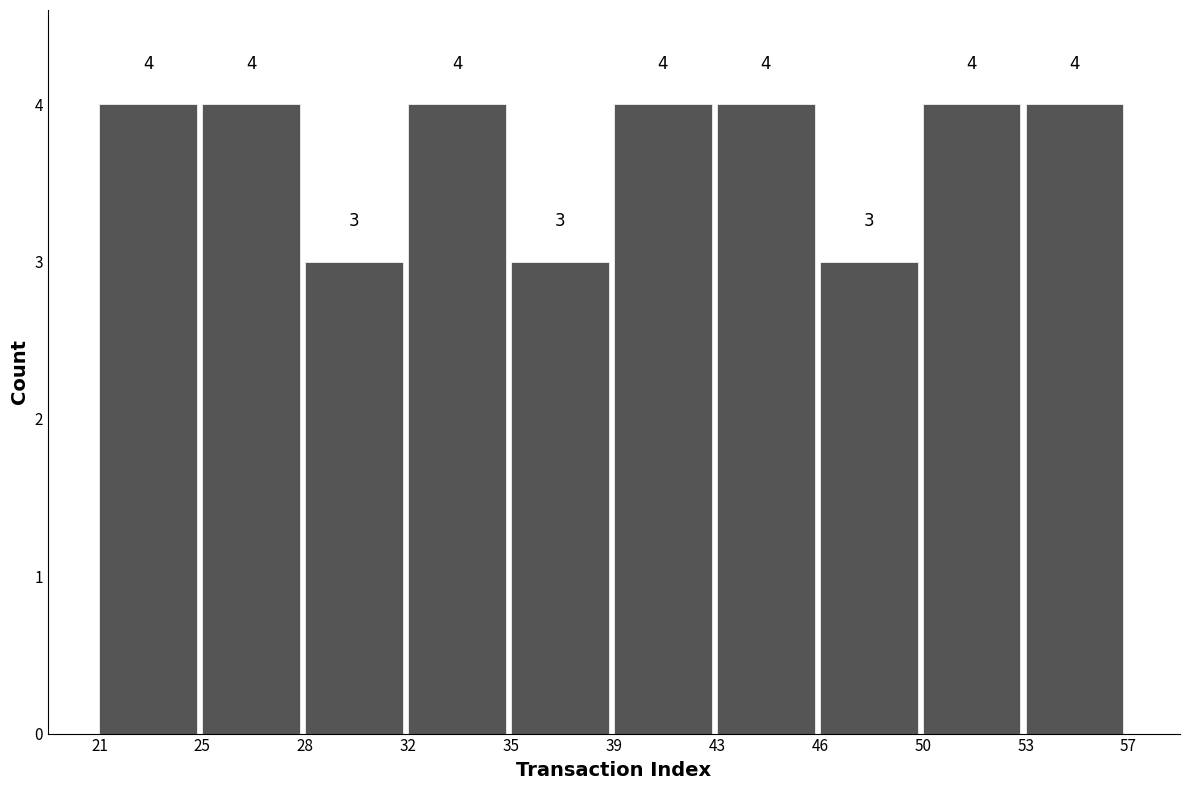

Reading left to right, transcribe all the data shown in this chart.

21=4	25=4	28=3	32=4	35=3	39=4	43=4	46=3	50=4	53=4